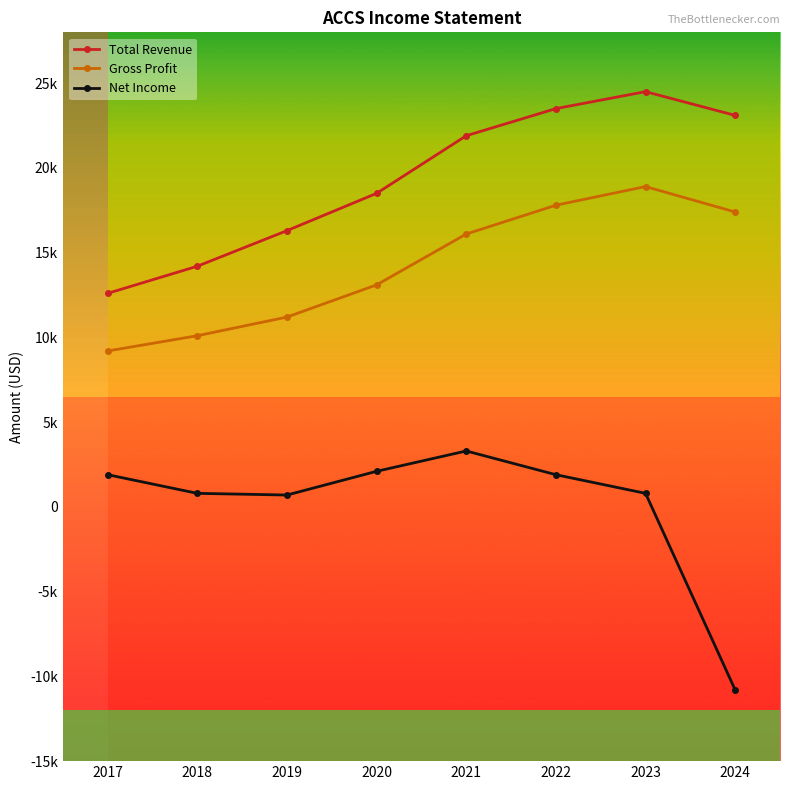

What is the lowest value of the Gross Profit series?

9200